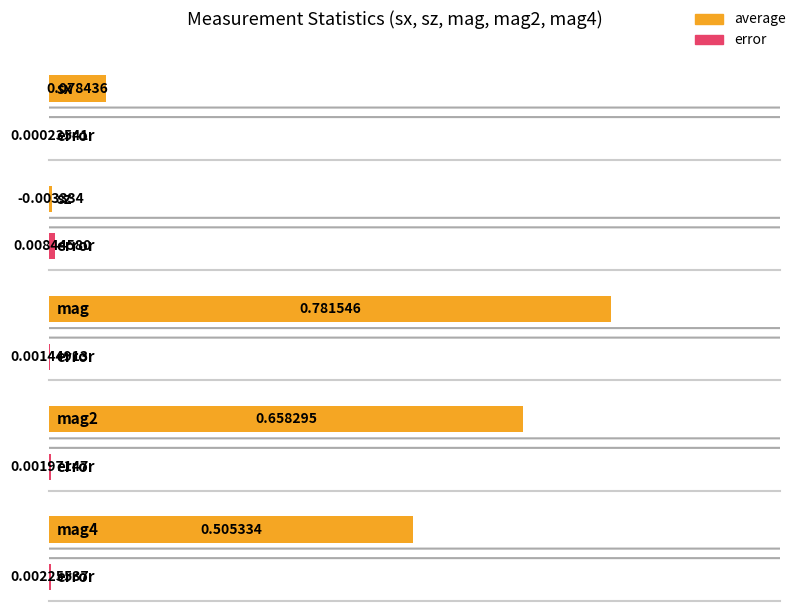

What is the difference between the maximum and second lowest values in the average series?

0.7